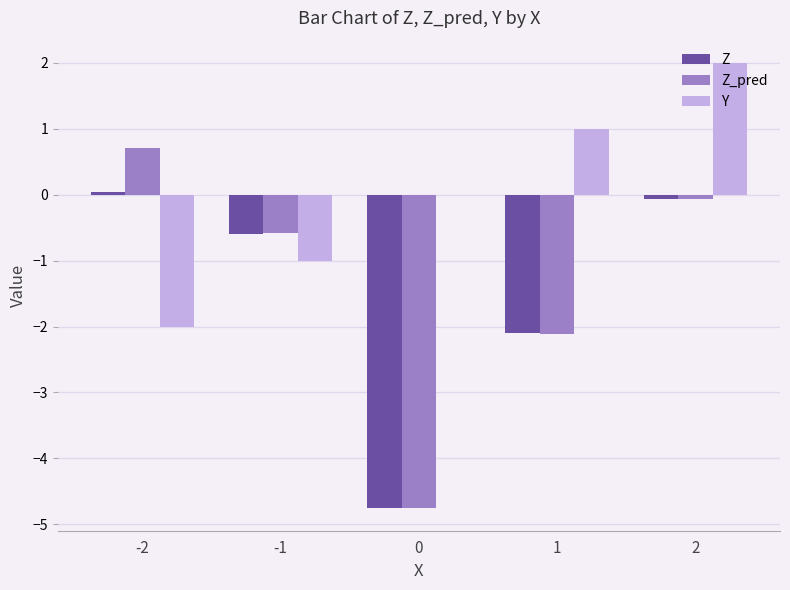

What is the total value across all series at -2?

-1.2